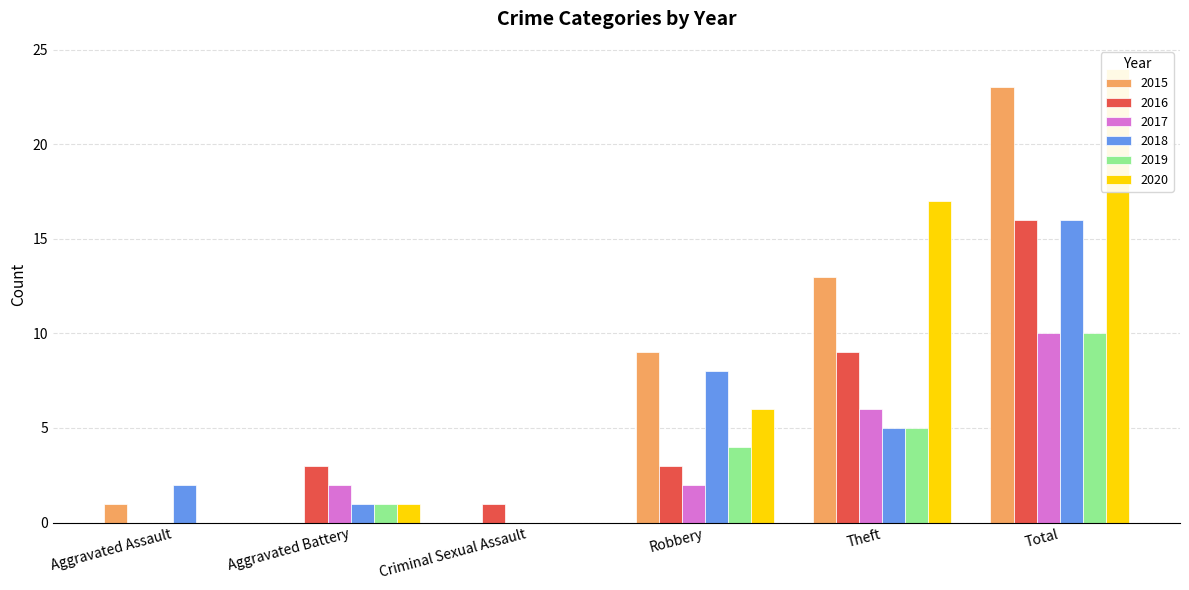

Reading right to left, what are all the values shown in this chart?

2015: Total=23	Theft=13	Robbery=9	Criminal Sexual Assault=0	Aggravated Battery=0	Aggravated Assault=1
2016: Total=16	Theft=9	Robbery=3	Criminal Sexual Assault=1	Aggravated Battery=3	Aggravated Assault=0
2017: Total=10	Theft=6	Robbery=2	Criminal Sexual Assault=0	Aggravated Battery=2	Aggravated Assault=0
2018: Total=16	Theft=5	Robbery=8	Criminal Sexual Assault=0	Aggravated Battery=1	Aggravated Assault=2
2019: Total=10	Theft=5	Robbery=4	Criminal Sexual Assault=0	Aggravated Battery=1	Aggravated Assault=0
2020: Total=24	Theft=17	Robbery=6	Criminal Sexual Assault=0	Aggravated Battery=1	Aggravated Assault=0